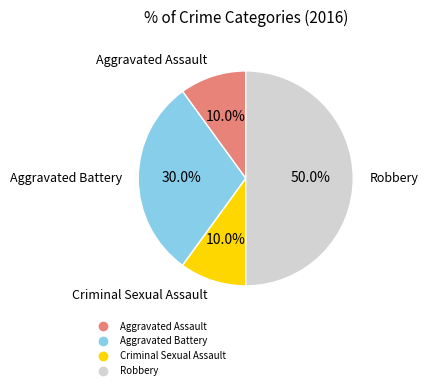

Which category has the biggest portion of the pie?

Robbery